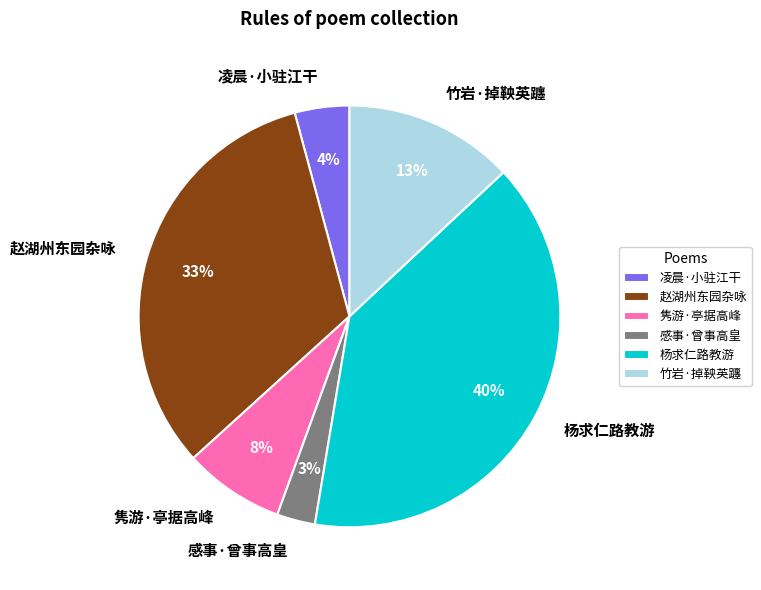

Does any single category account for the majority?

No